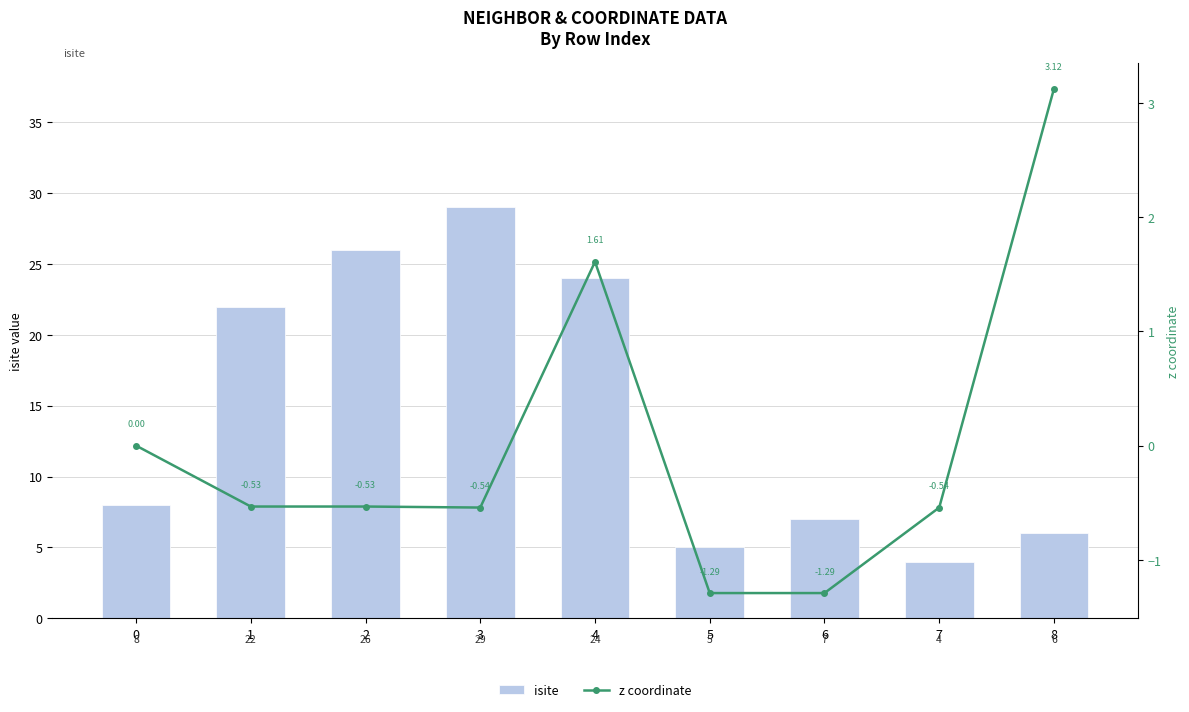

The z coordinate series shows -1.9 at 6. True or false?

False